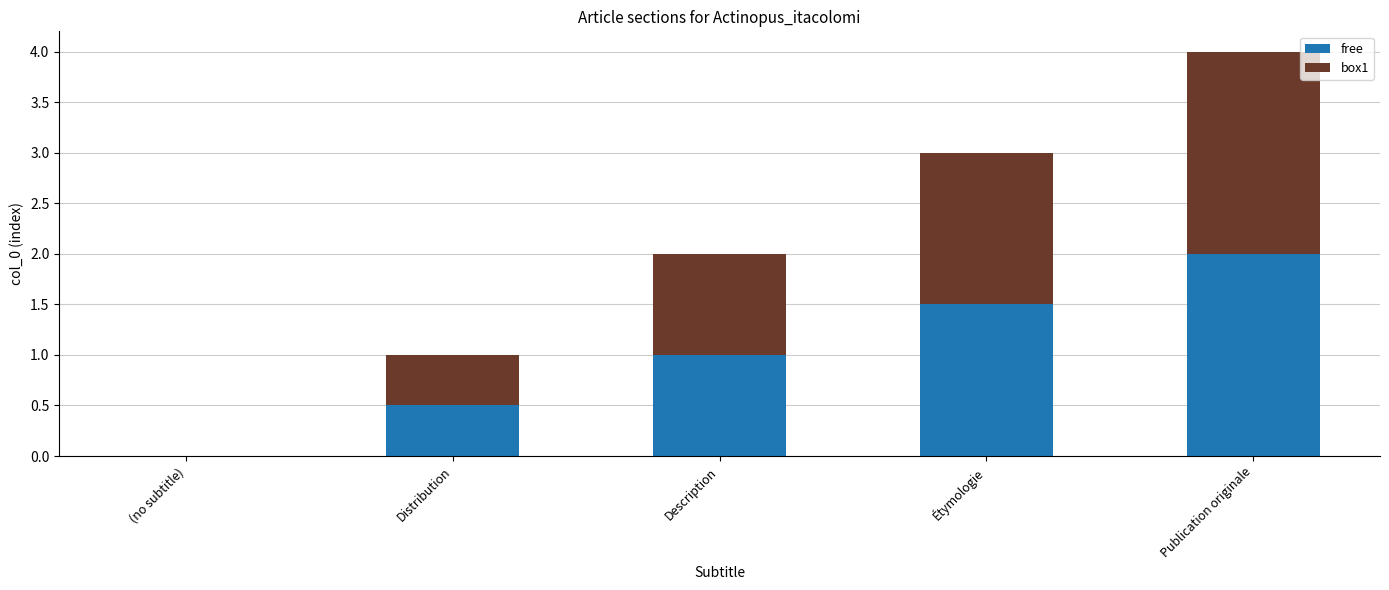

How many free values are between 0 and 1?

3